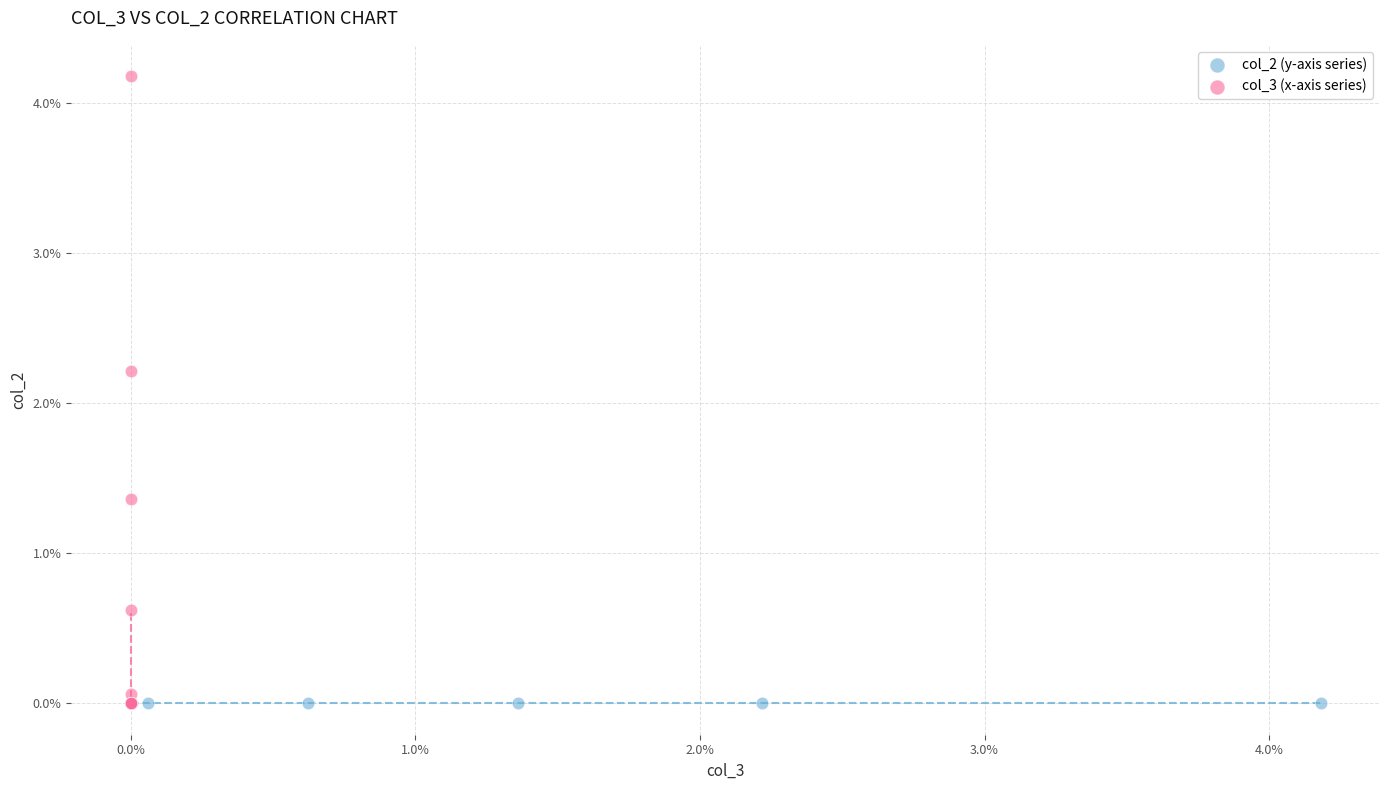

Which series reaches the maximum Y coordinate?

col_3 (x-axis series)